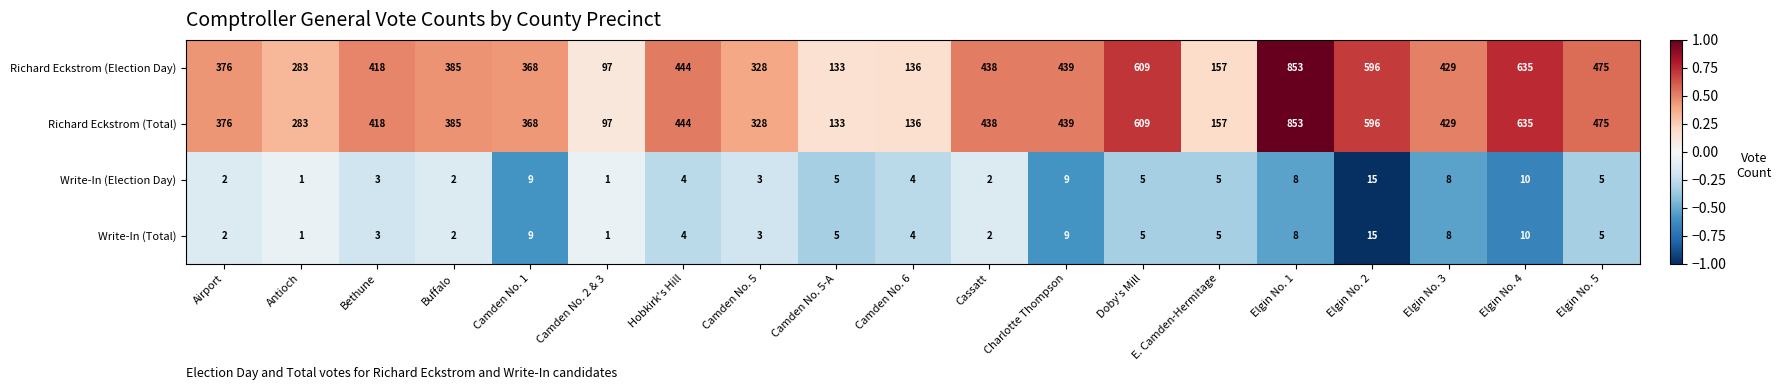

What is the sum of all Write-In (Election Day) values?

101